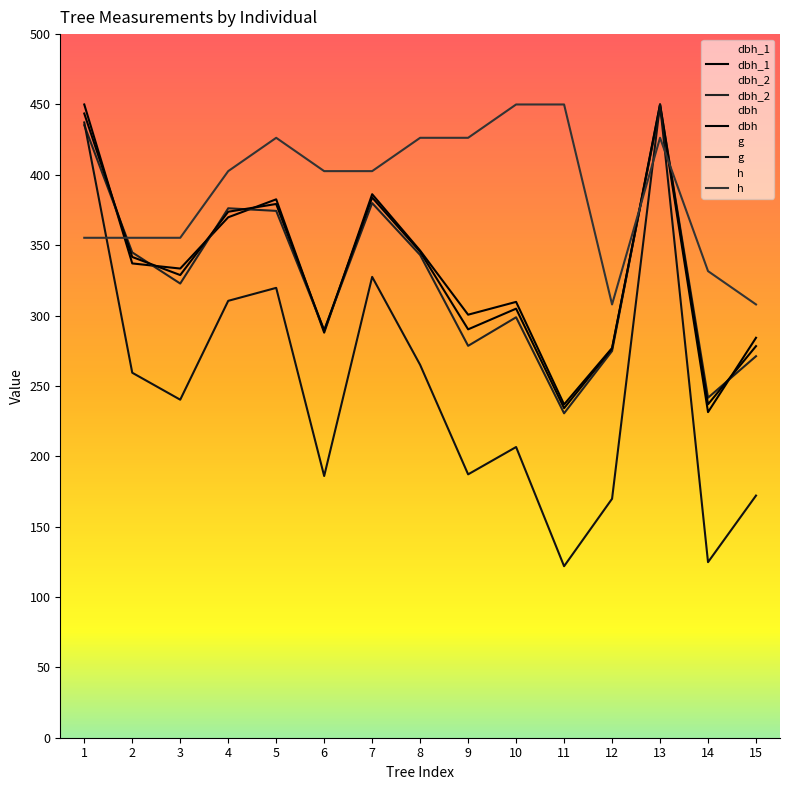

Does the chart display data point markers on the line(s)?

No